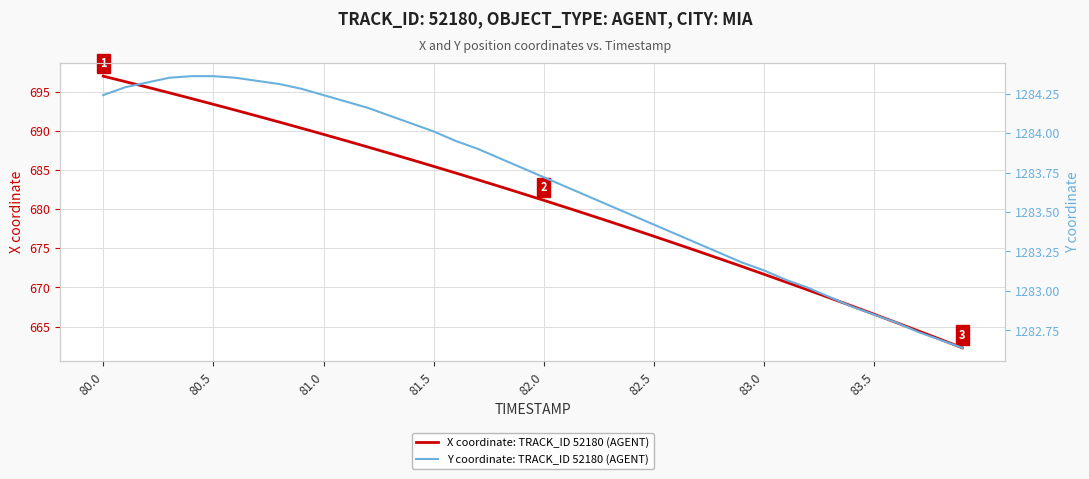

List the series in order of their peak value, lowest first.

X coordinate: TRACK_ID 52180 (AGENT), Y coordinate: TRACK_ID 52180 (AGENT)